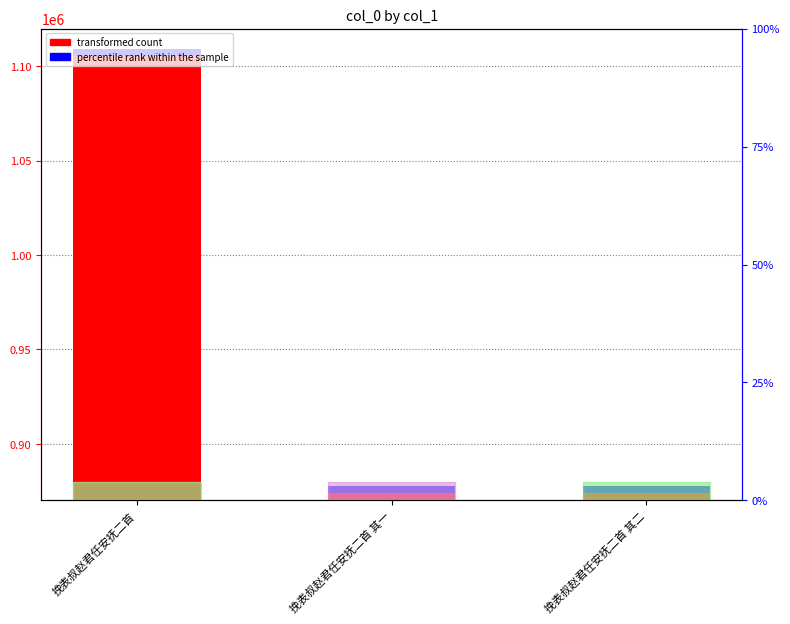

Rank the categories by col_0 value from lowest to highest.

挽表叔赵君任安抚二首 其二, 挽表叔赵君任安抚二首 其一, 挽表叔赵君任安抚二首